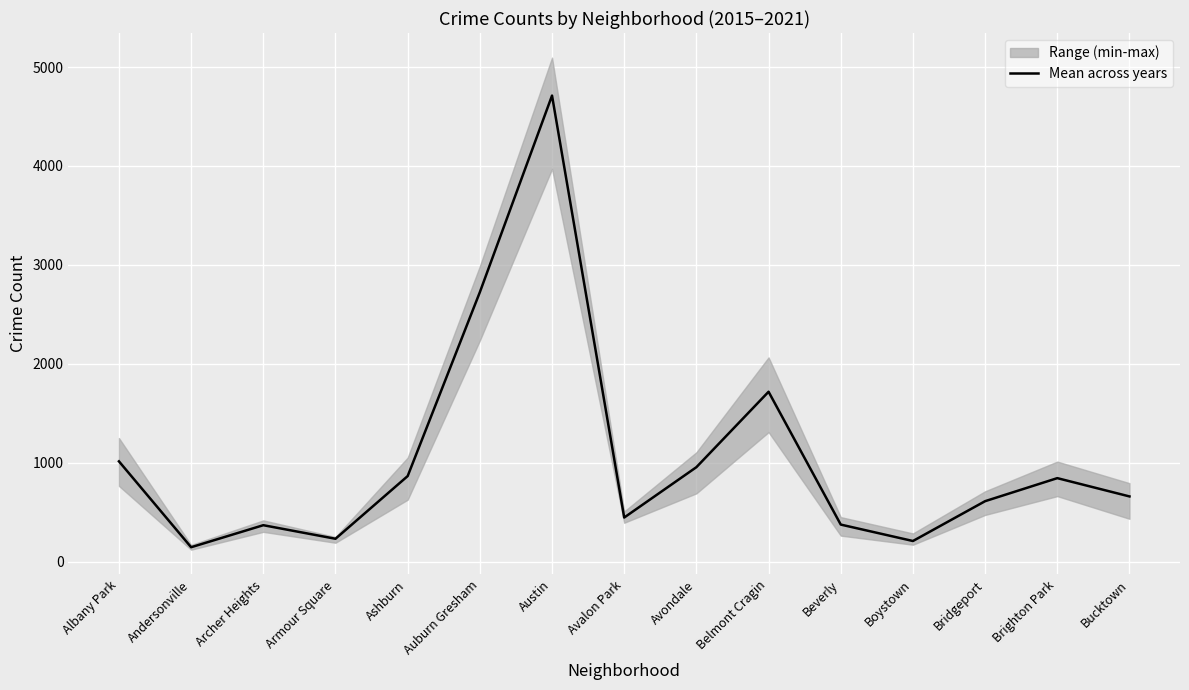

True or false: the data has more than 0 interior local peaks.

True